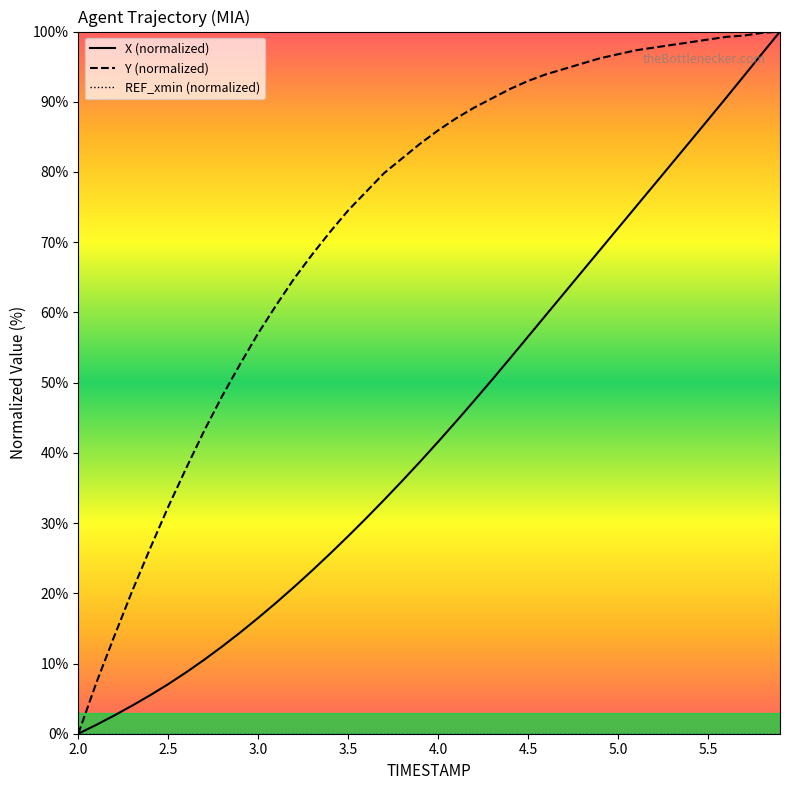

True or false: X (normalized) has a value of 48.4 at 34.

False